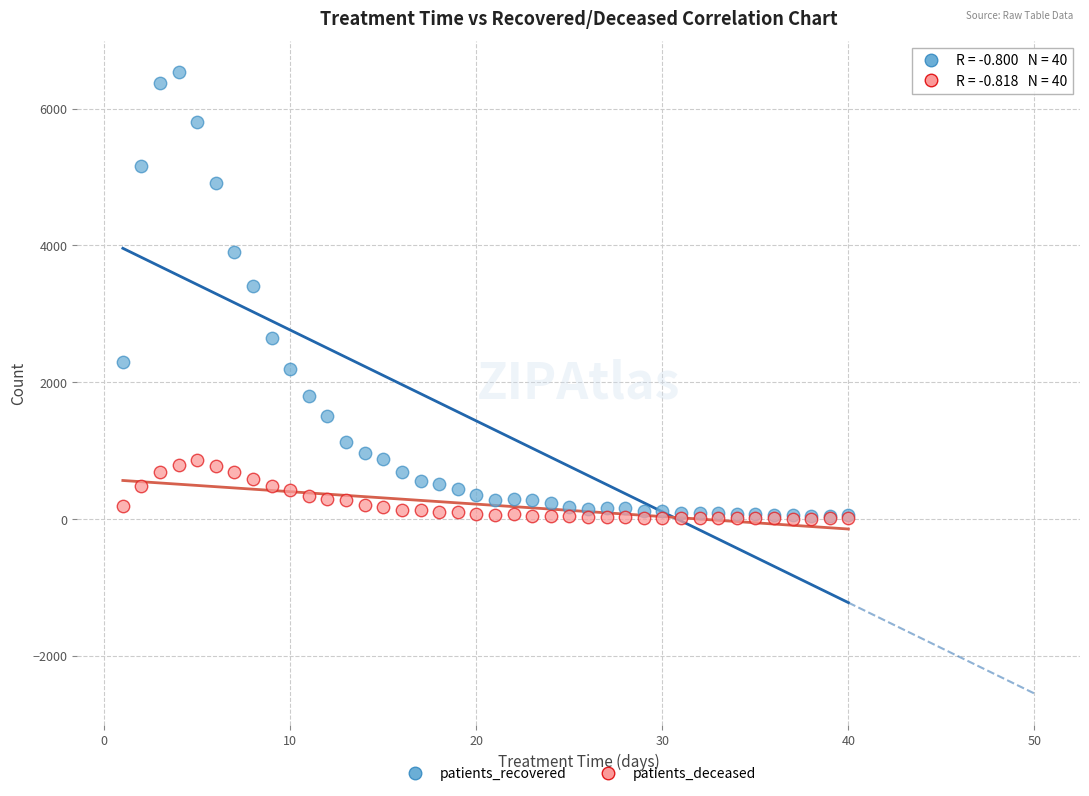

Which series contains the highest Y value?

patients_recovered